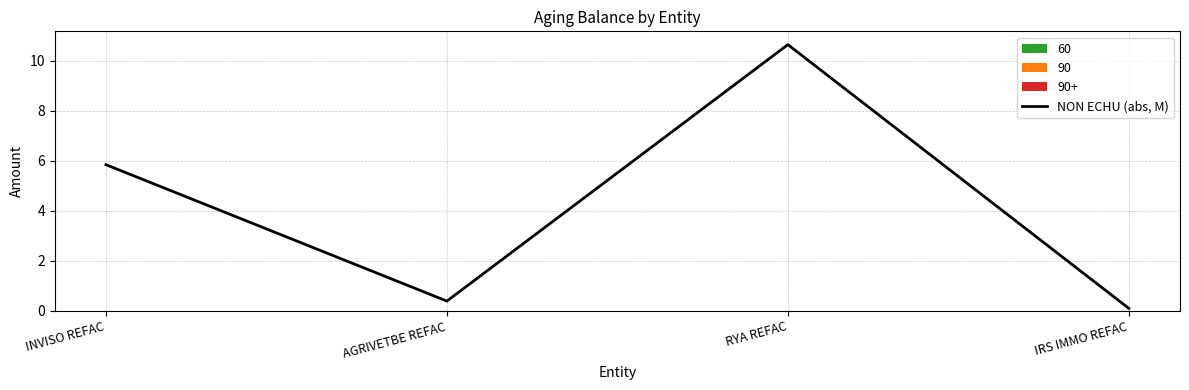

What is the value of the 4th point from the left?

0.1